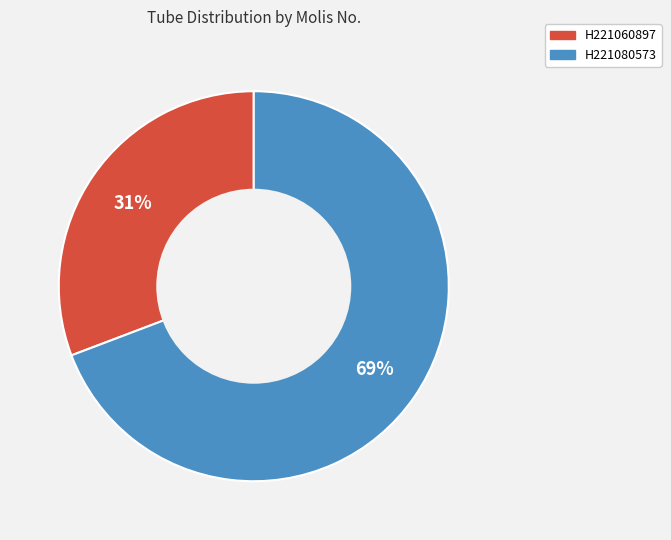

How many slices are in this pie chart?

2